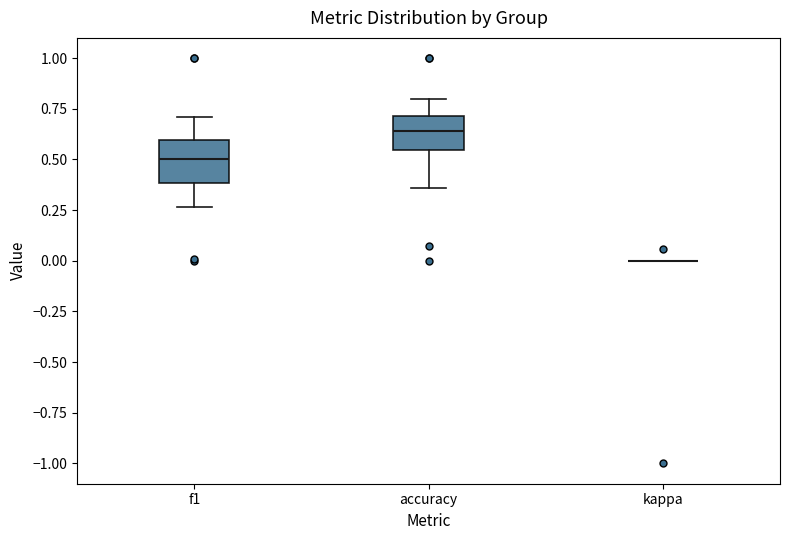

Reading left to right, read every box against the y-axis: the position of its median line, the range the box covers, and the ends of its whiskers. The values are not printed on the chart, so give them approximately, as read against the axis.

f1: median 0.50, box 0.40 to 0.60, whiskers 0.25 to 0.70
accuracy: median 0.65, box 0.55 to 0.70, whiskers 0.35 to 0.80
kappa: box collapsed to a line at 0.00, whiskers 0.00 to 0.00